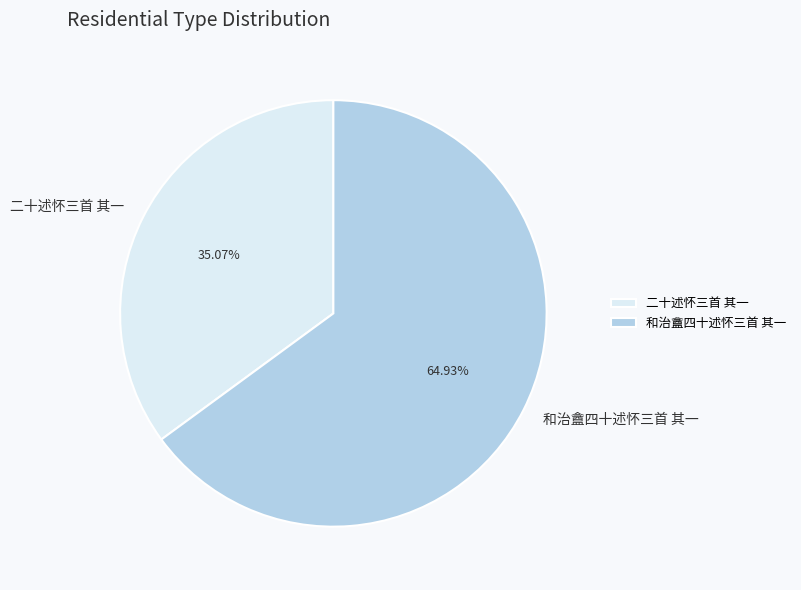

What is the smallest slice in the pie chart?

二十述怀三首 其一